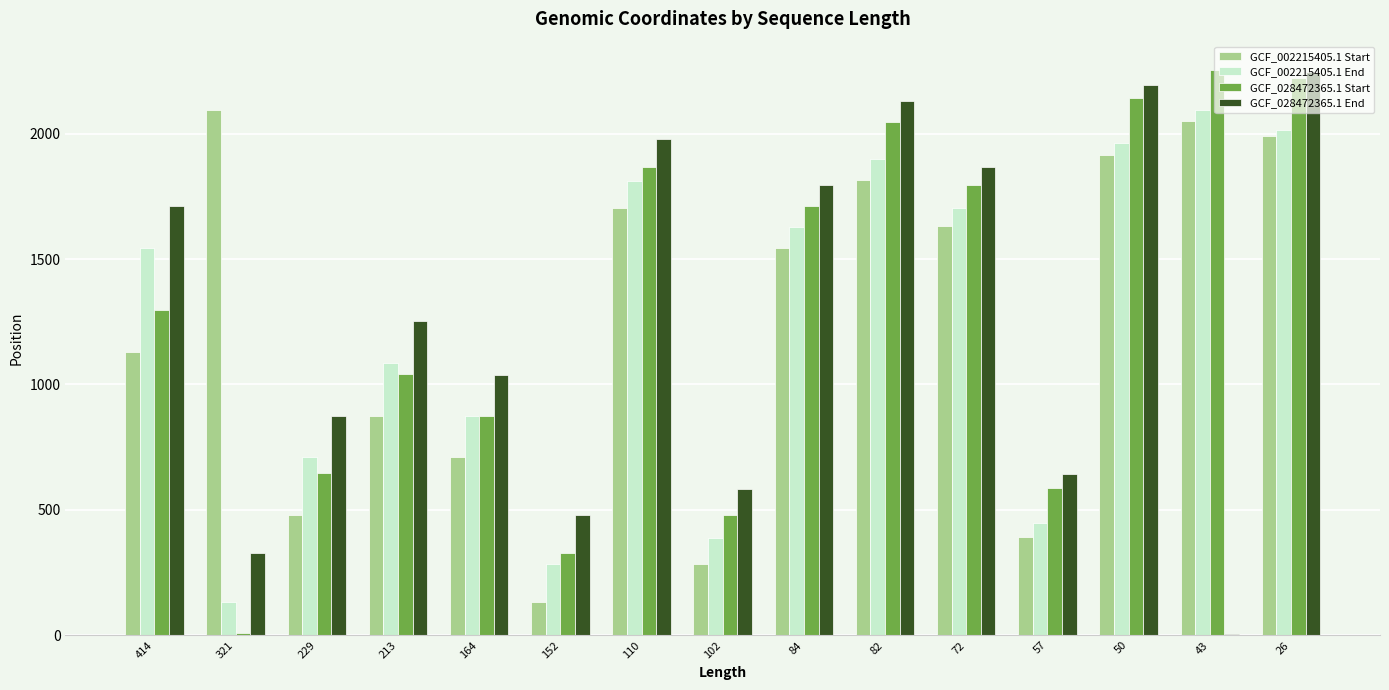

What is the sum of the GCF_028472365.1 Start values at 57 and 414?

1886